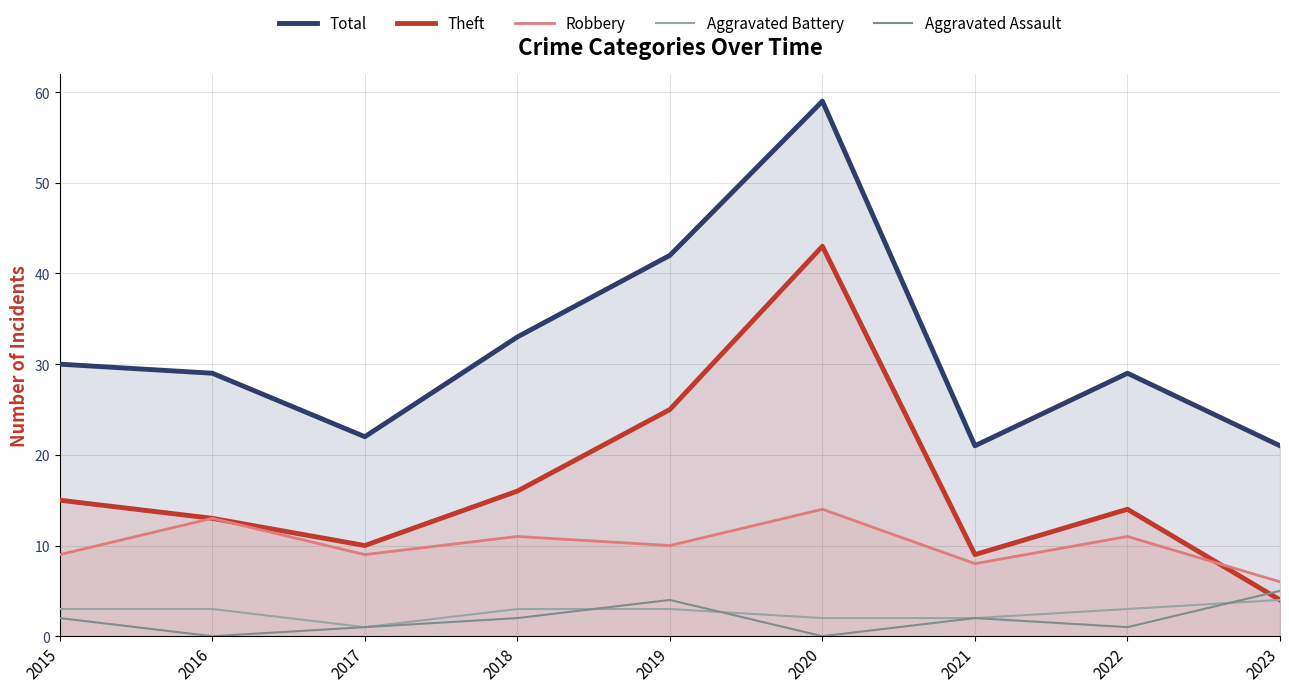

Where is Total nearest to the value 40?

2019